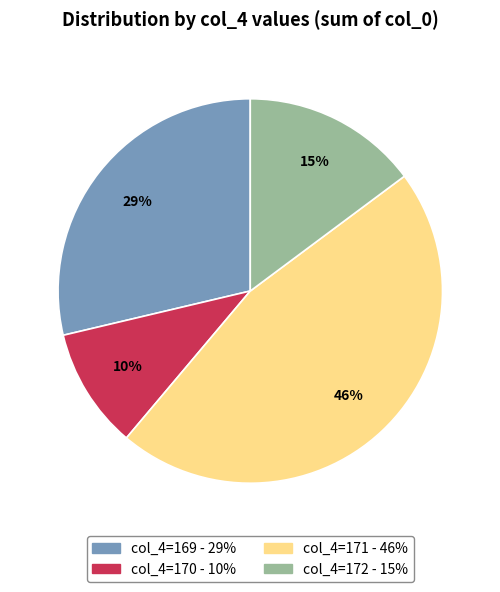

To the nearest percent, what is the average slice percentage?

25%